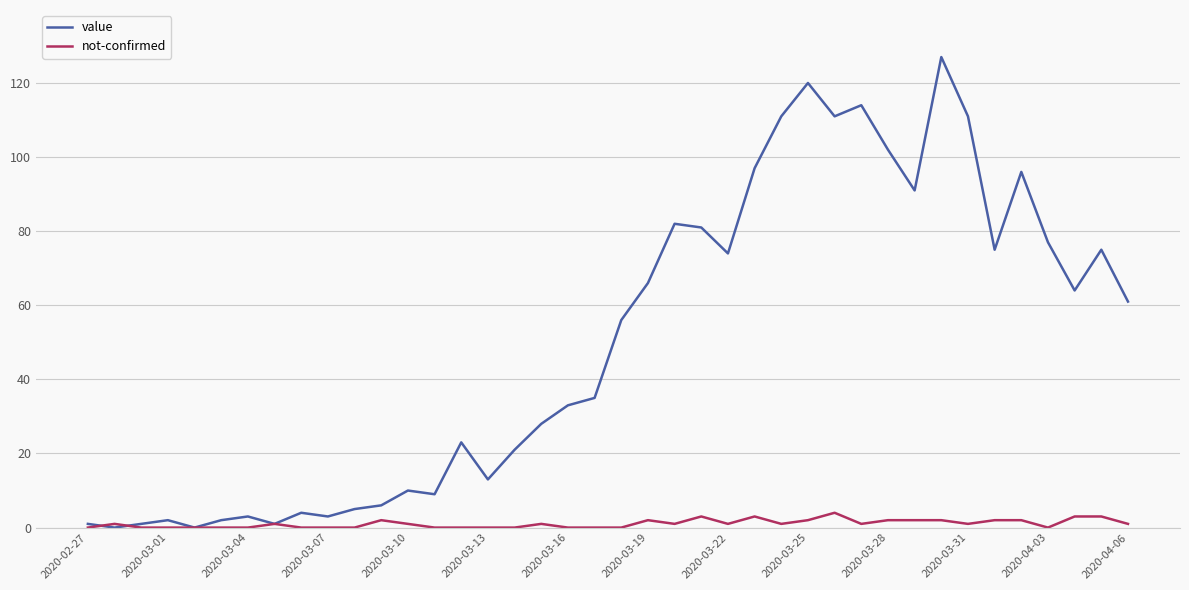

Which series has the largest range (max minus min)?

value